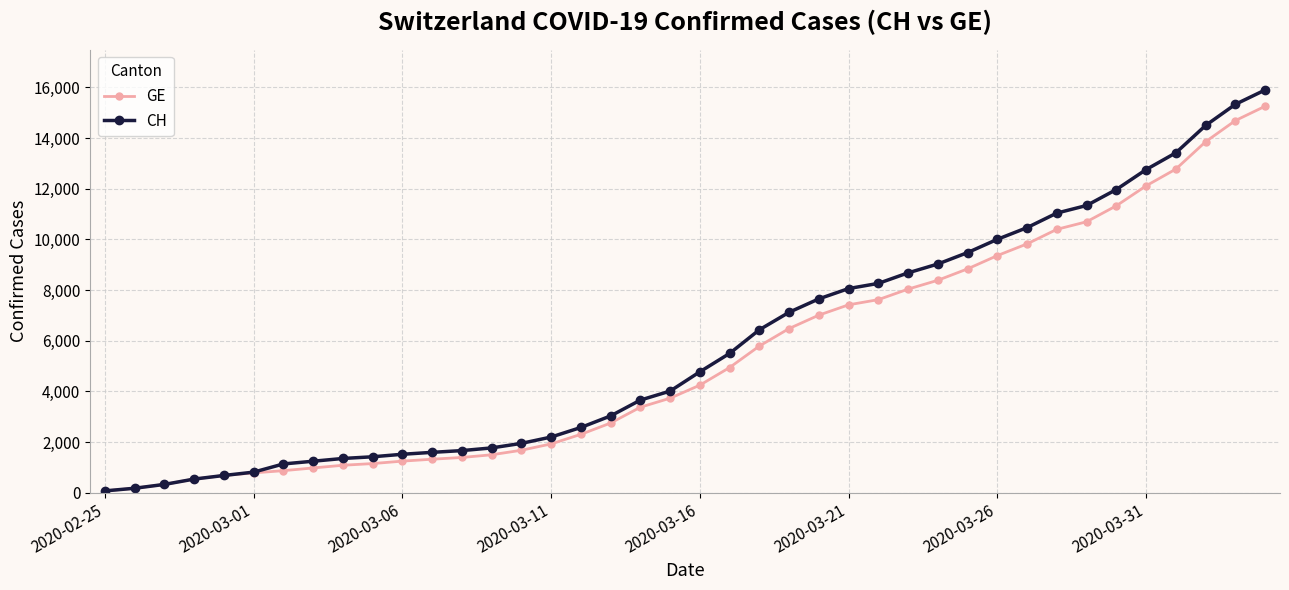

Which series has the largest range (max minus min)?

CH